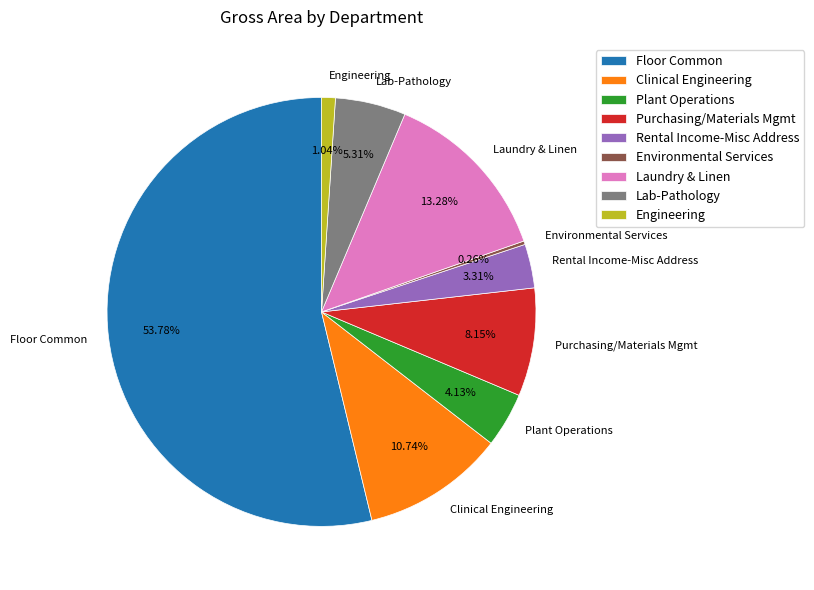

What is the majority slice?

Floor Common